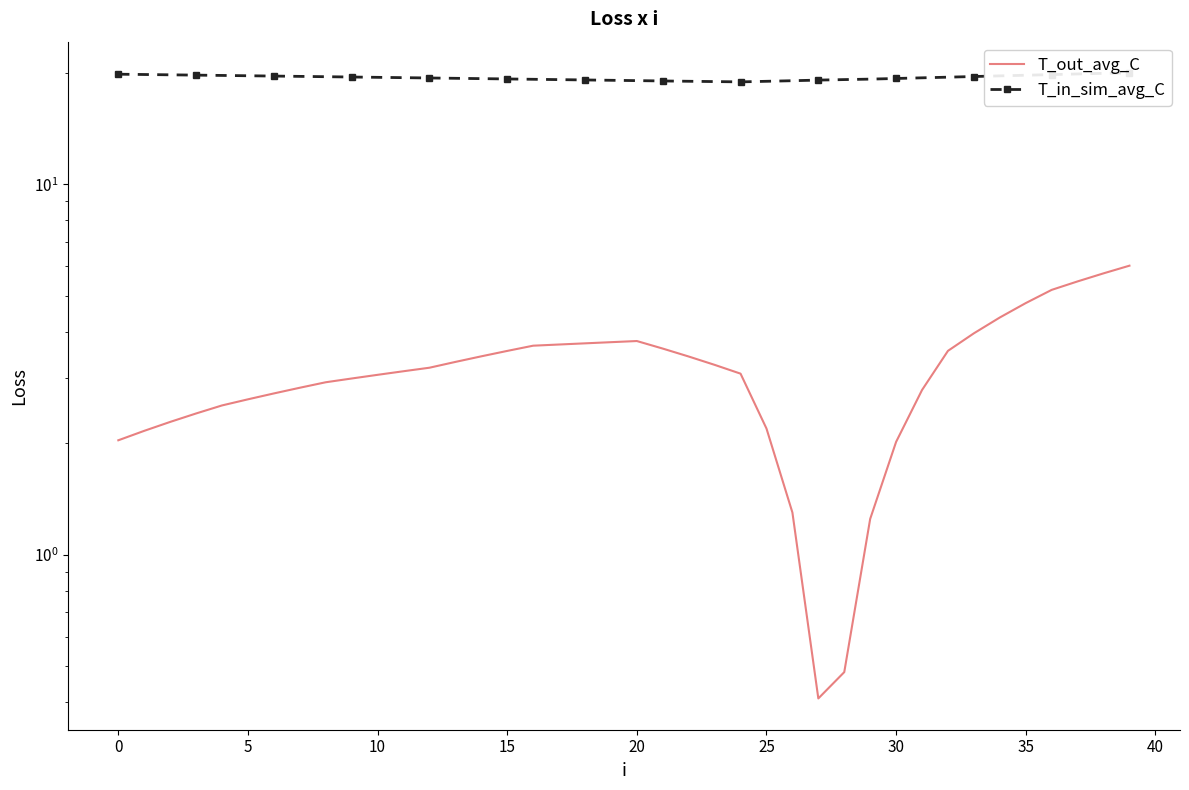

Reading left to right, what are all the values shown in this chart?

T_out_avg_C: 2.0	2.2	2.3	2.4	2.5	2.6	2.7	2.8	2.9	3.0	3.1	3.1	3.2	3.3	3.4	3.5	3.7	3.7	3.7	3.7	3.8	3.6	3.4	3.3	3.1	2.2	1.3	0.4	0.5	1.2	2.0	2.8	3.6	4.0	4.4	4.8	5.2	5.5	5.7	6.0
T_in_sim_avg_C: 19.8	19.8	19.8	19.7	19.7	19.6	19.6	19.6	19.5	19.5	19.4	19.4	19.4	19.3	19.3	19.3	19.2	19.2	19.1	19.1	19.1	19.0	19.0	18.9	18.9	19.0	19.0	19.1	19.2	19.2	19.3	19.4	19.5	19.5	19.6	19.7	19.8	19.9	19.9	20.0